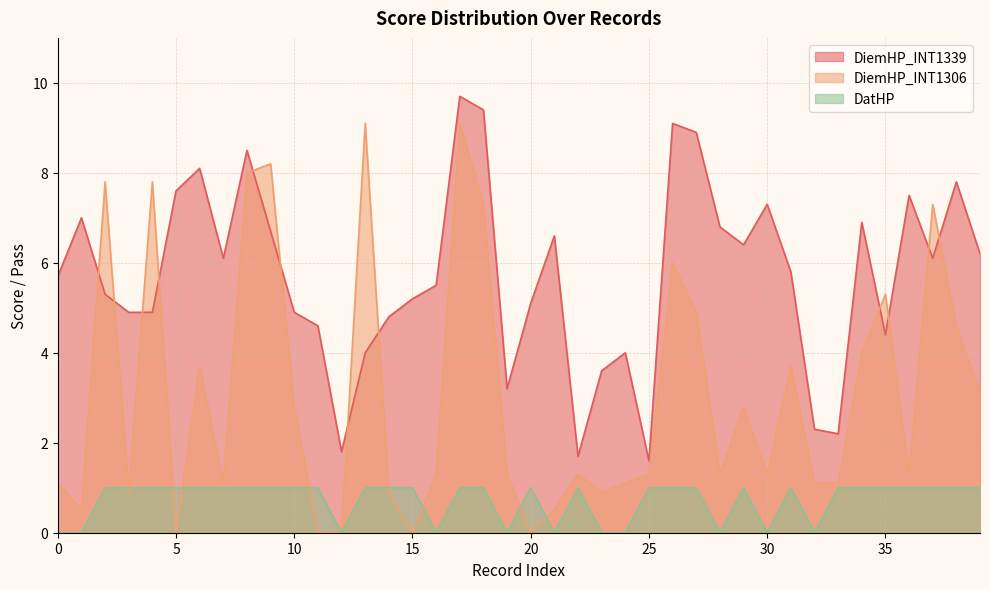

True or false: DiemHP_INT1339 has a value of 15.1 at 8.

False